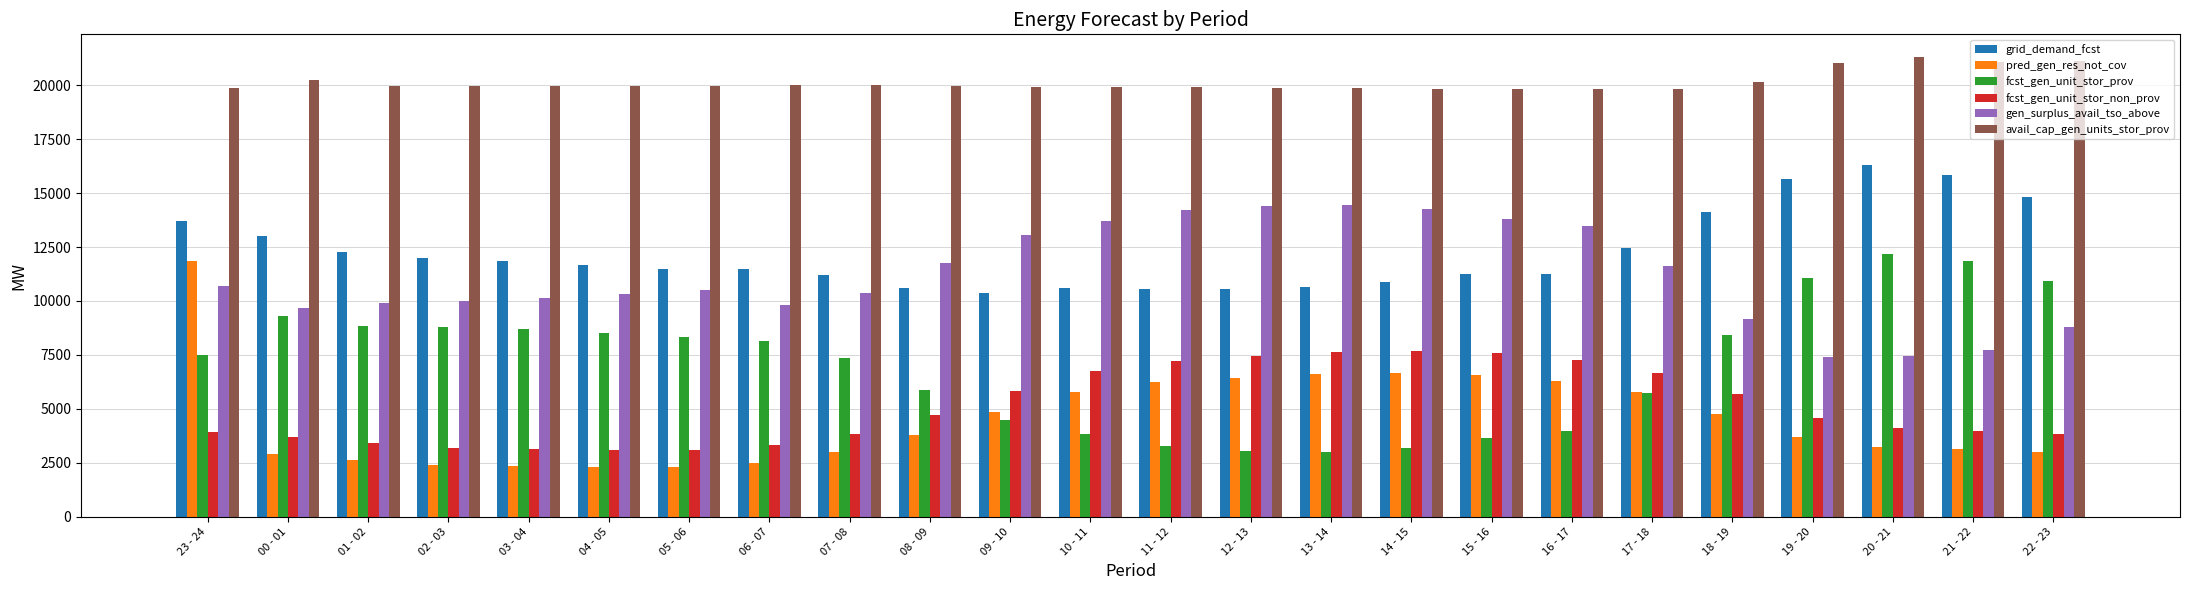

What is the difference between the highest and lowest values at 03 - 04?

17615